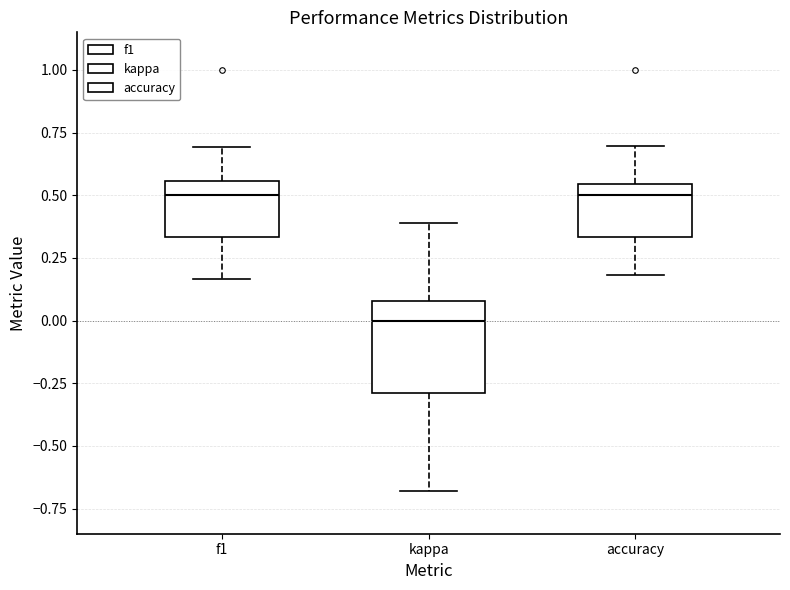

Which box has the lowest median line?

kappa